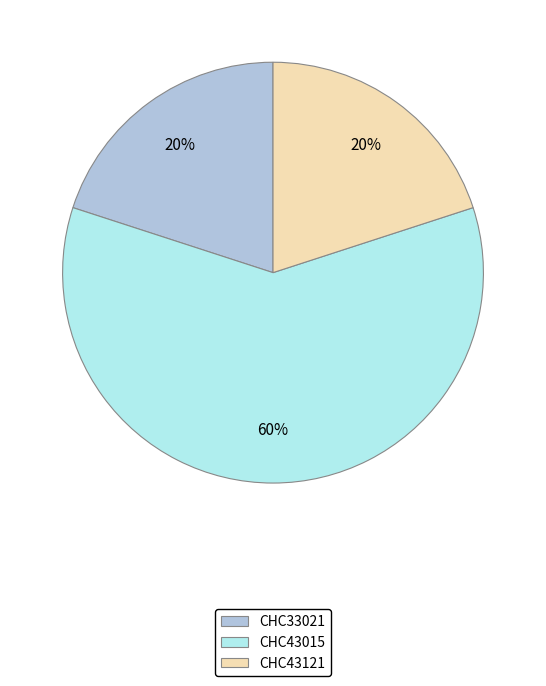

The CHC43121 slice represents 34% of the pie. True or false?

False